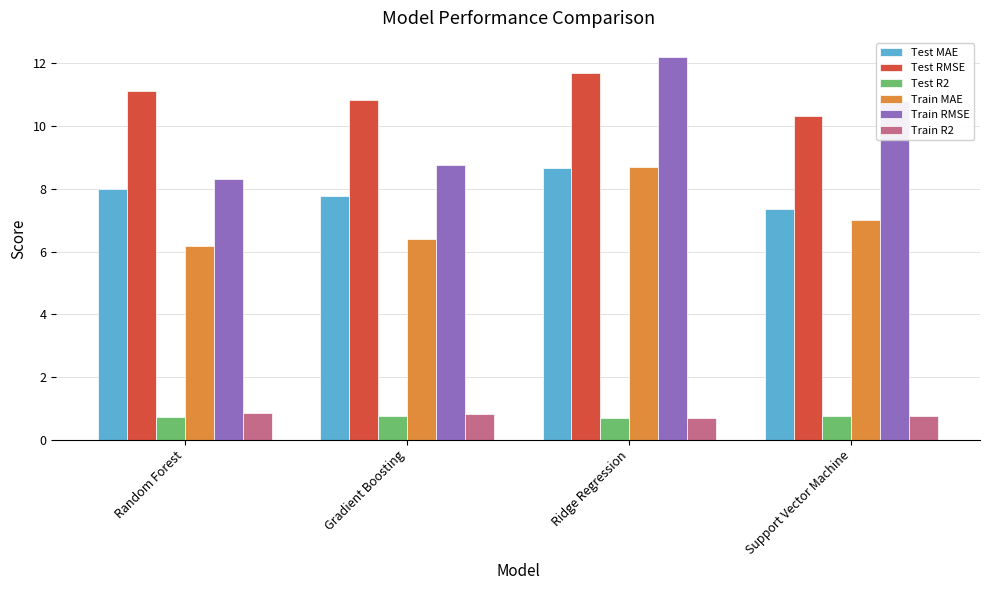

Rank the series at Random Forest from highest to lowest value.

Test RMSE, Train RMSE, Test MAE, Train MAE, Train R2, Test R2